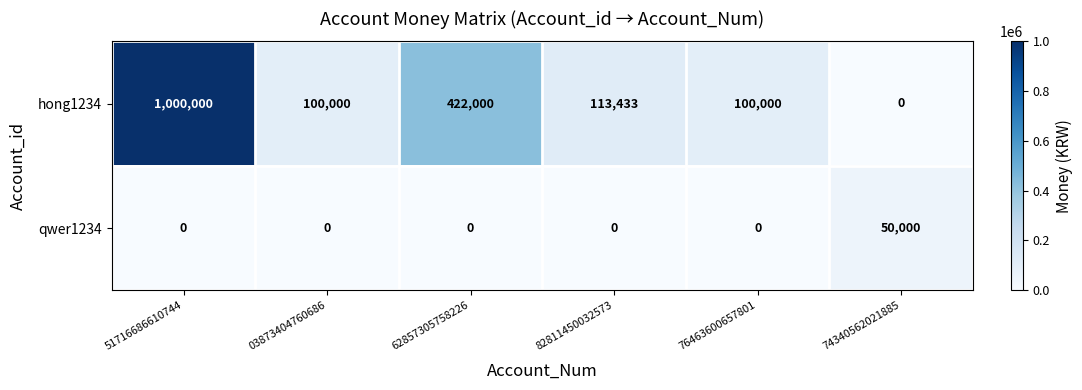

What is the maximum value shown in the chart?

1000000